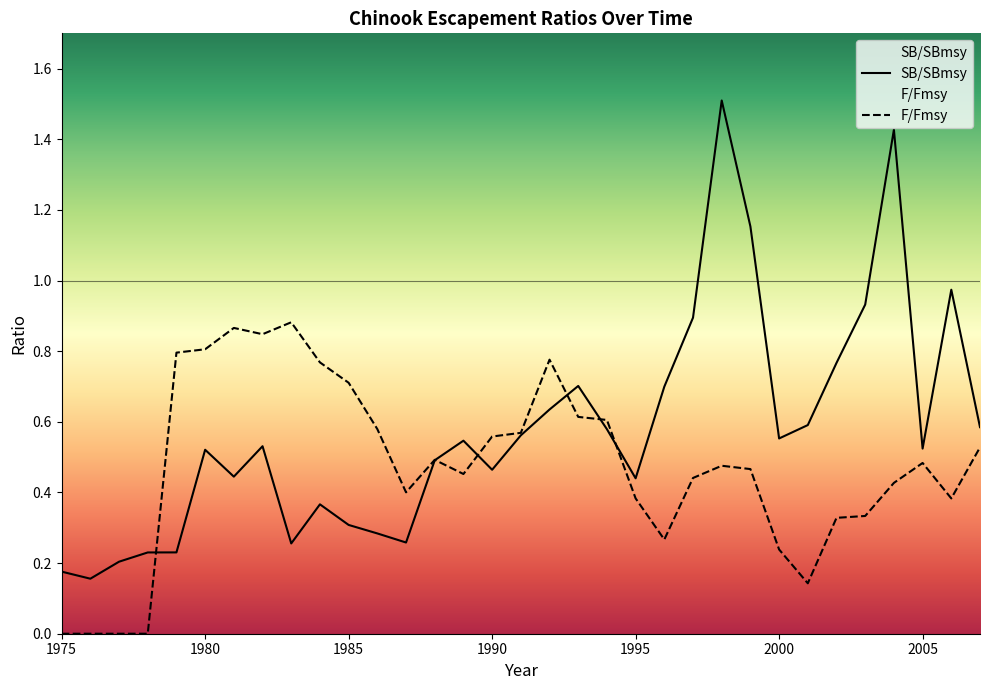

Does the chart have visible grid lines?

No